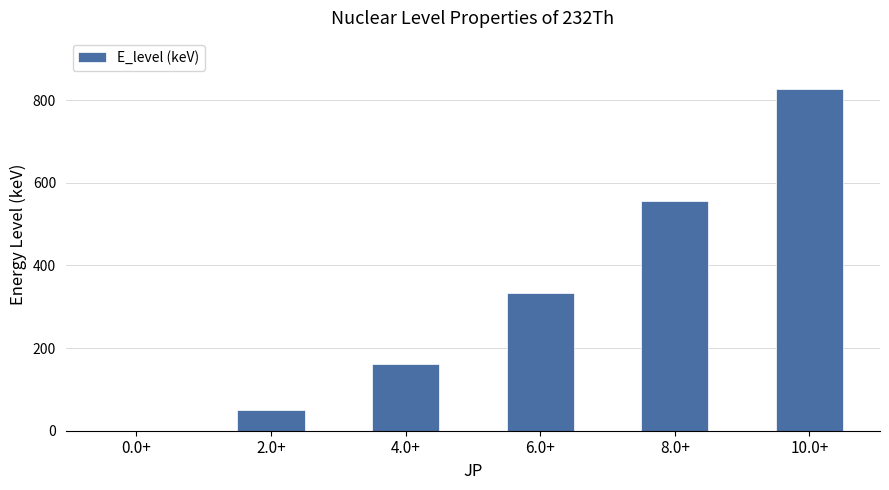

True or false: the data shows 0.0 at 0.0+.

True